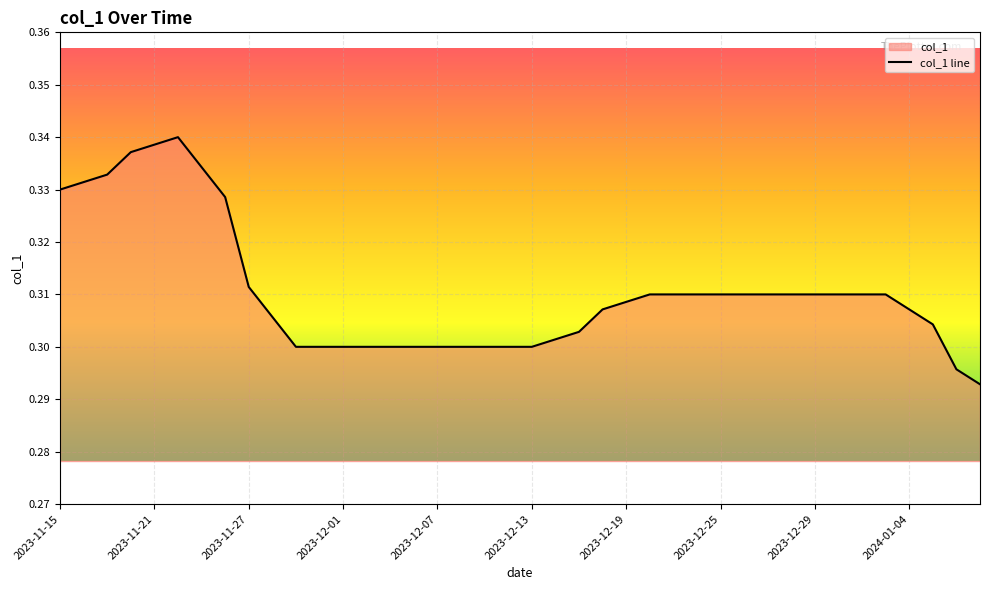

The chart shows a value of 0.4 at 19. True or false?

False